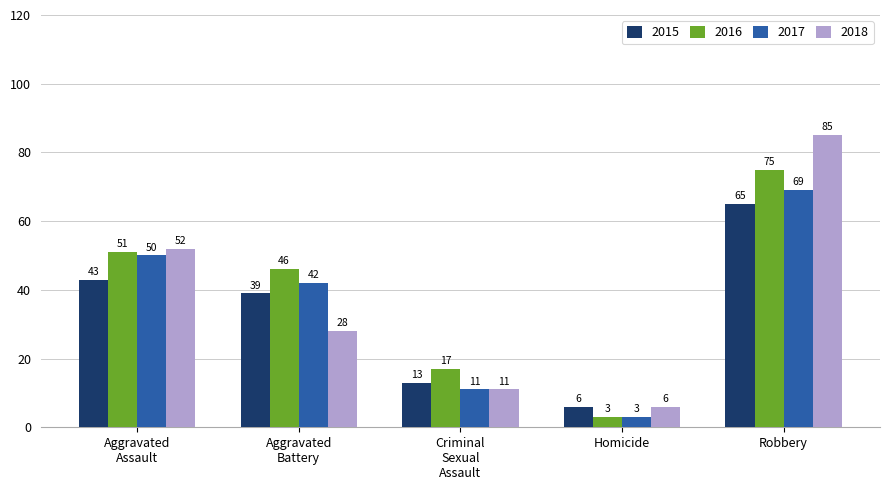

How many bars are there in total?

20